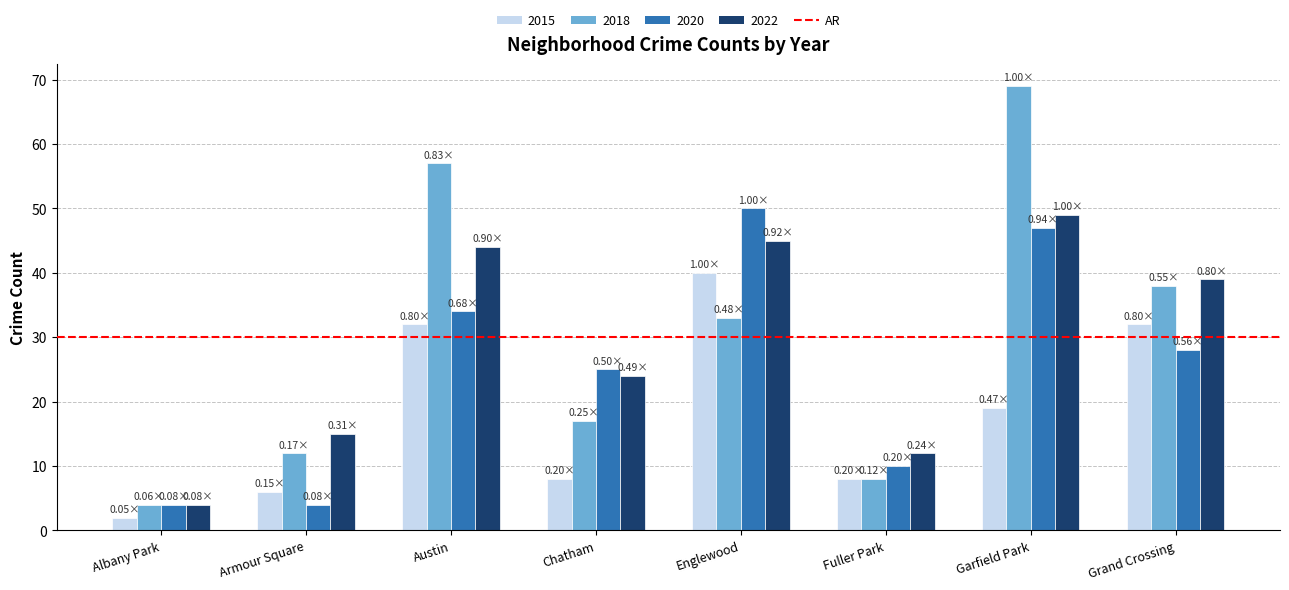

What position from the right is Grand Crossing?

1